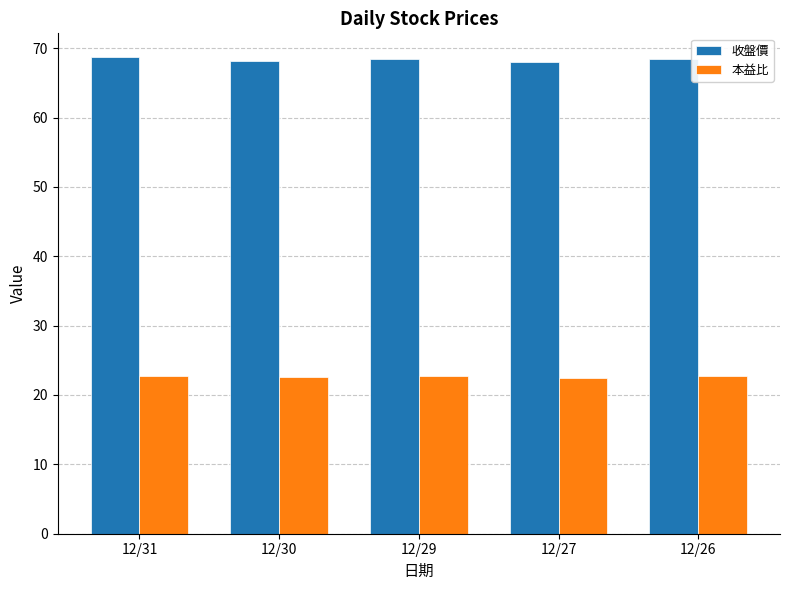

At how many categories does at least one series exceed 39?

5